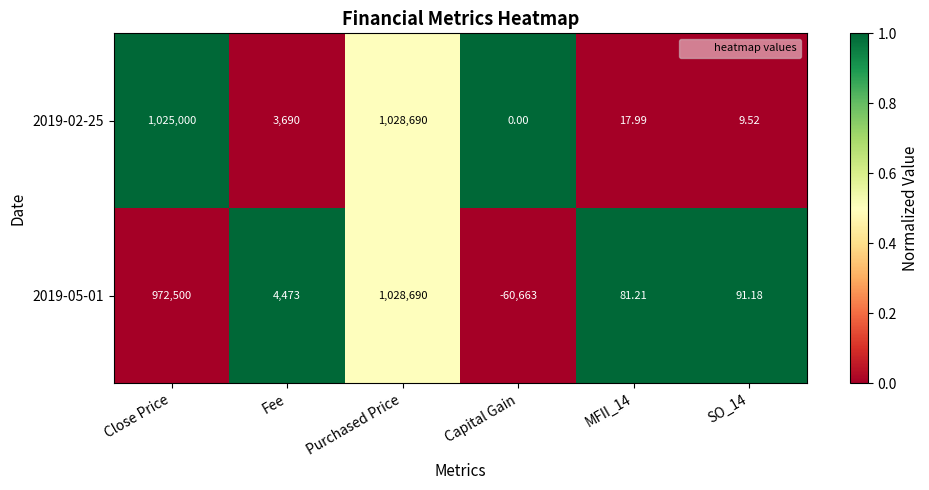

At which label does 2019-05-01 reach its peak?

Purchased Price